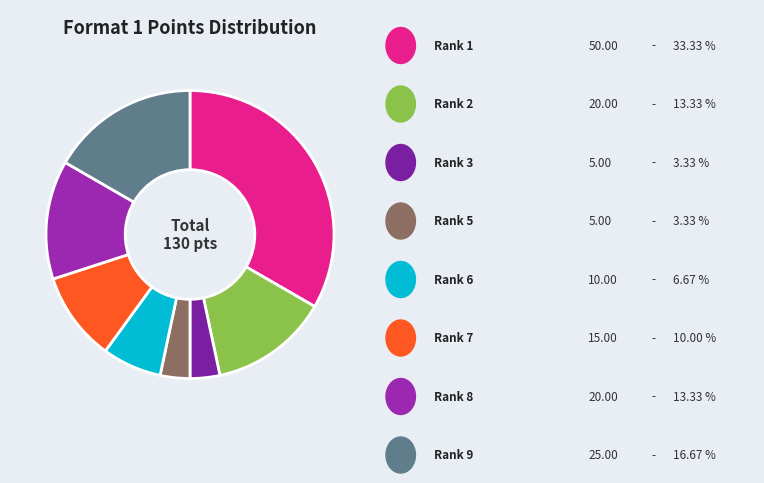

Count the number of slices in the pie.

8